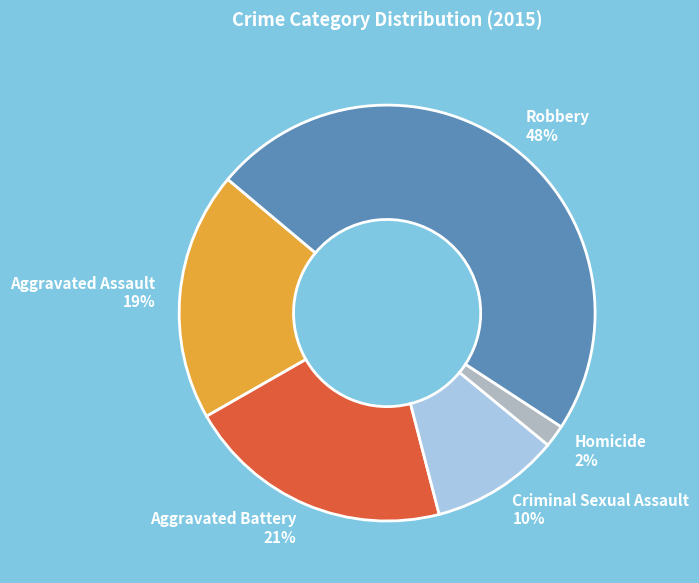

Between Aggravated Battery 21% and Robbery 48%, which is larger?

Robbery 48%